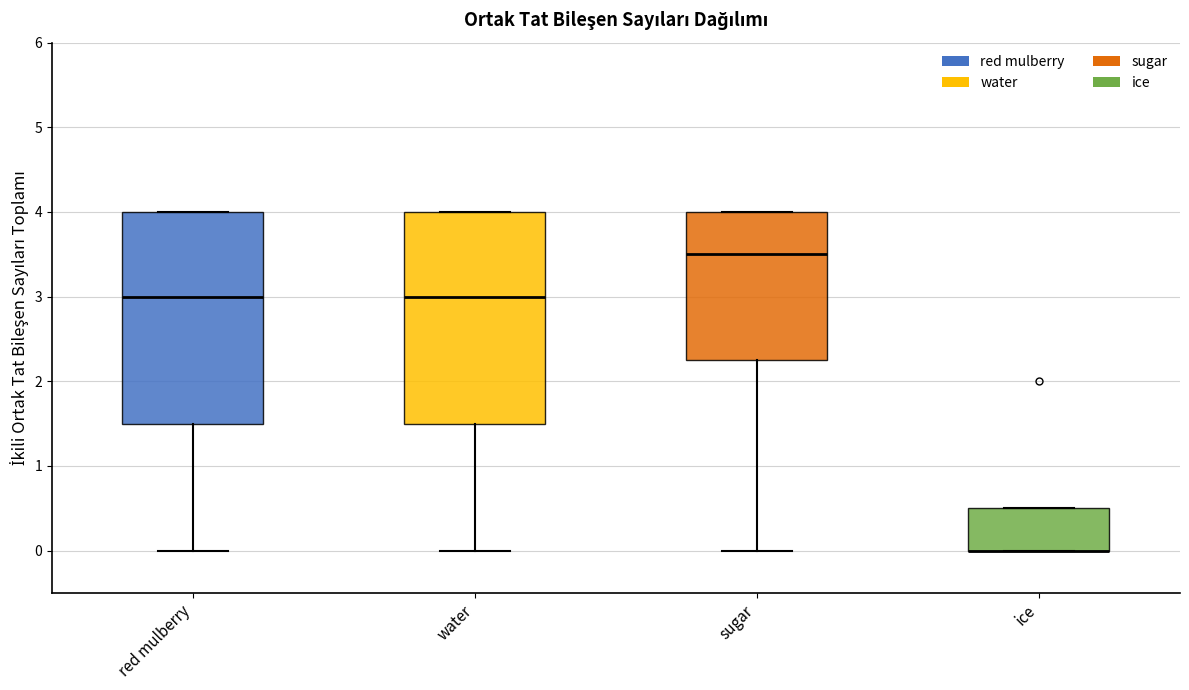

Reading left to right, read every box against the y-axis: the position of its median line, the range the box covers, and the ends of its whiskers. The values are not printed on the chart, so give them approximately, as read against the axis.

red mulberry: median 3.0, box 1.5 to 4.0, whiskers 0.0 to 4.0
water: median 3.0, box 1.5 to 4.0, whiskers 0.0 to 4.0
sugar: median 3.5, box 2.3 to 4.0, whiskers 0.0 to 4.0
ice: median 0.0 (drawn on the box's lower edge), box 0.0 to 0.5, whiskers 0.0 to 0.5